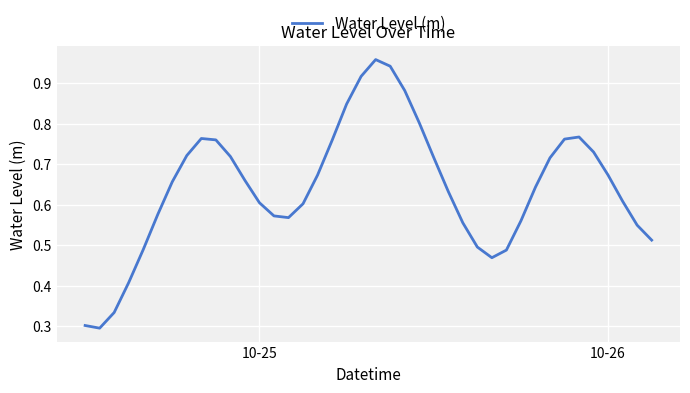

What is the sum of all values?

25.7